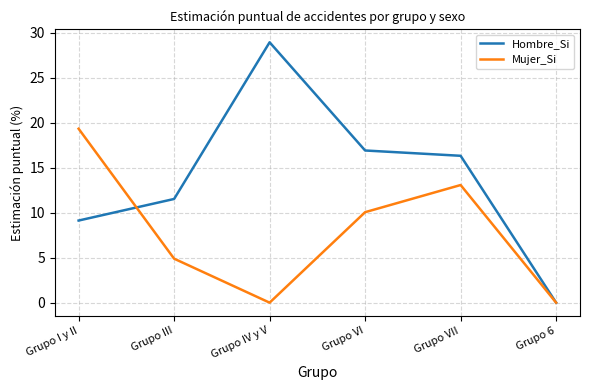

Which series has the largest total across all categories?

Hombre_Si